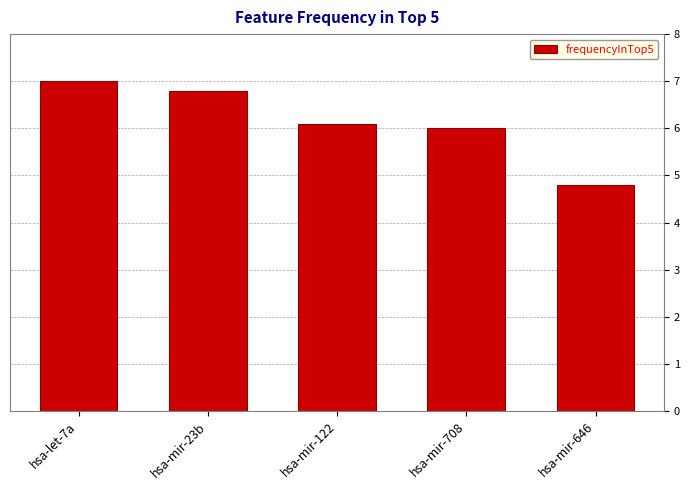

At which label is the value closest to 5?

hsa-mir-646